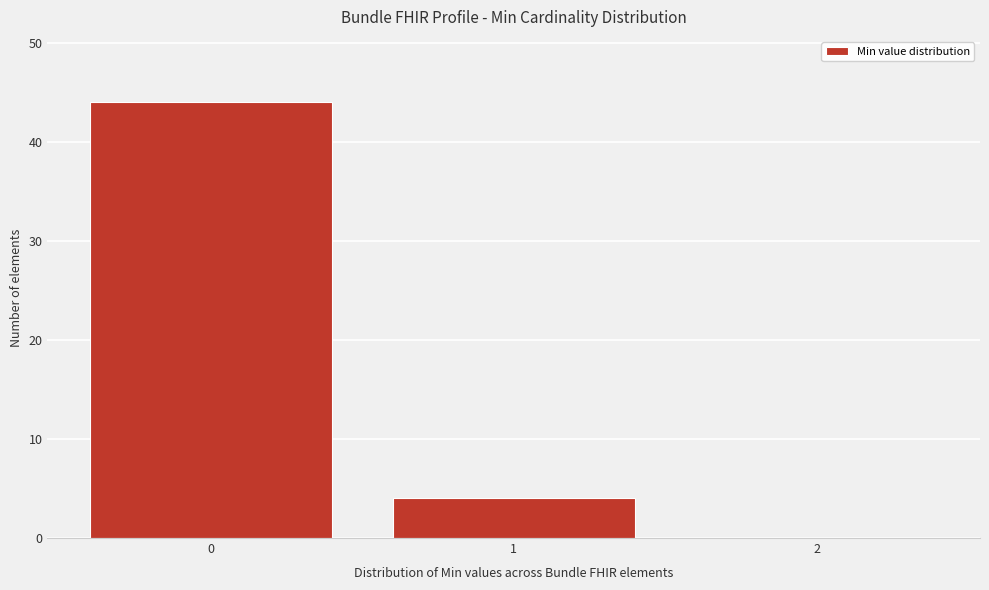

Over which range of the x-axis is the bar tallest?

-0.5 to 0.5